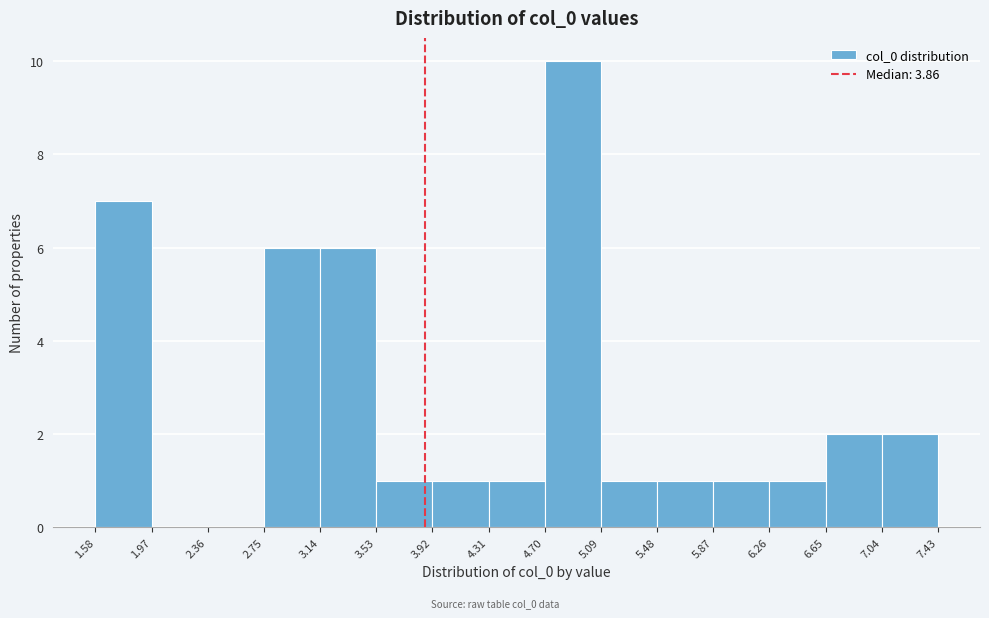

Which range on the x-axis has the tallest bar?

4.70 to 5.09